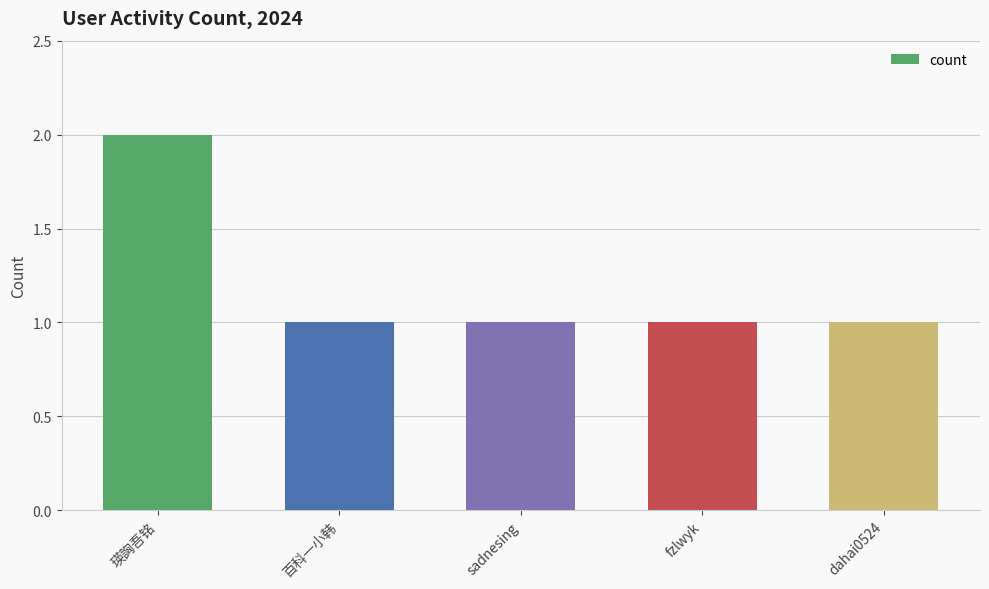

Are the bars grouped side by side (vs. stacked)?

No